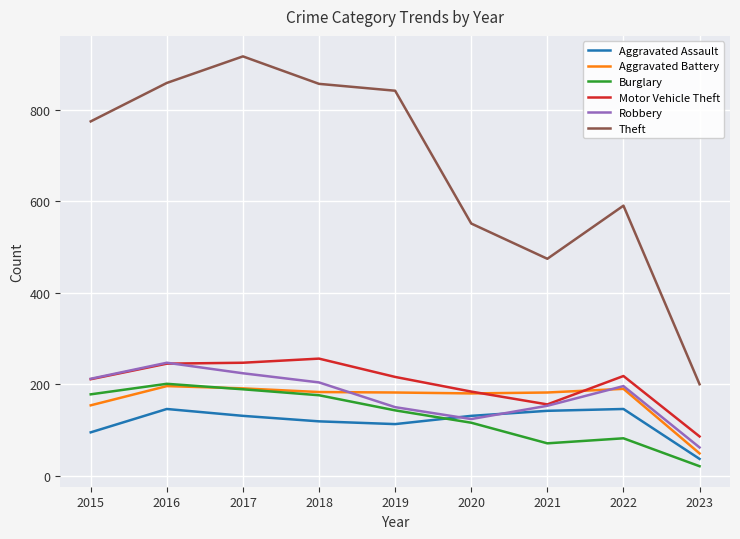

How many series are shown in this chart?

6